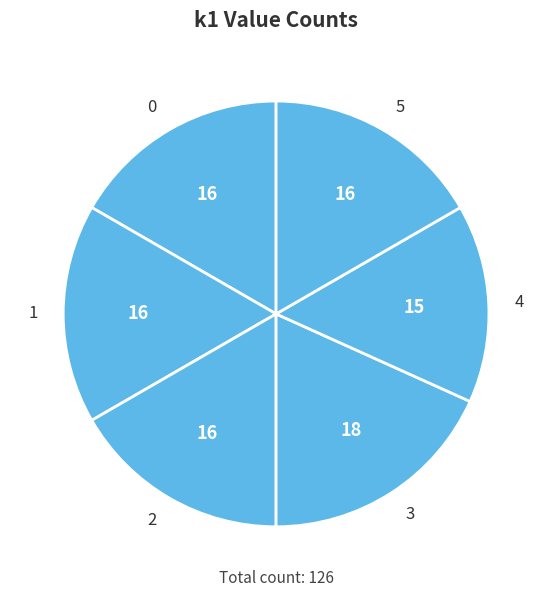

Does 1 account for over 50% of the chart?

No